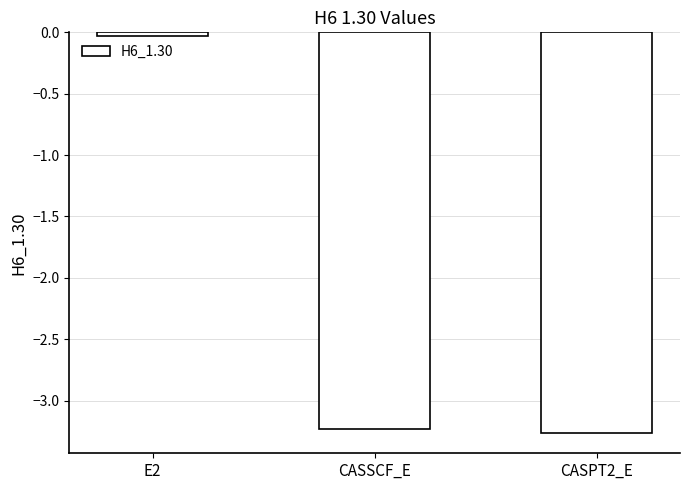

At which label does the data first exceed -3?

E2